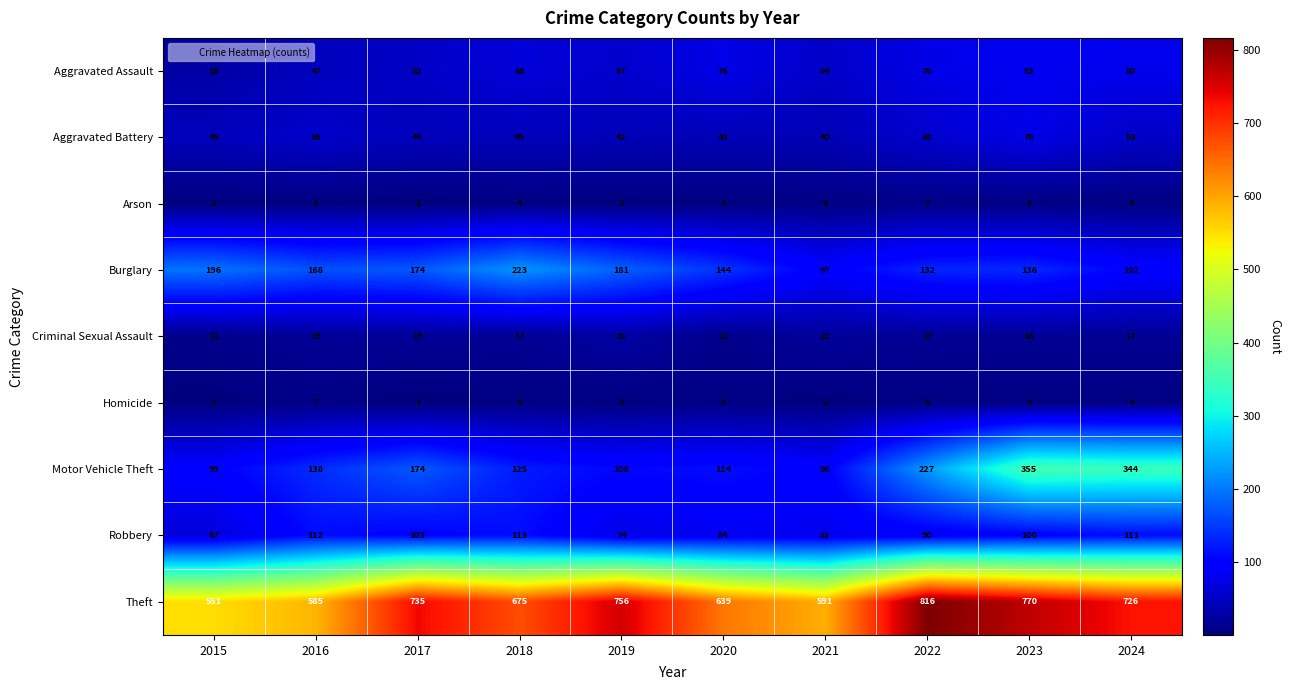

Read the Aggravated Battery value at 2021.

40